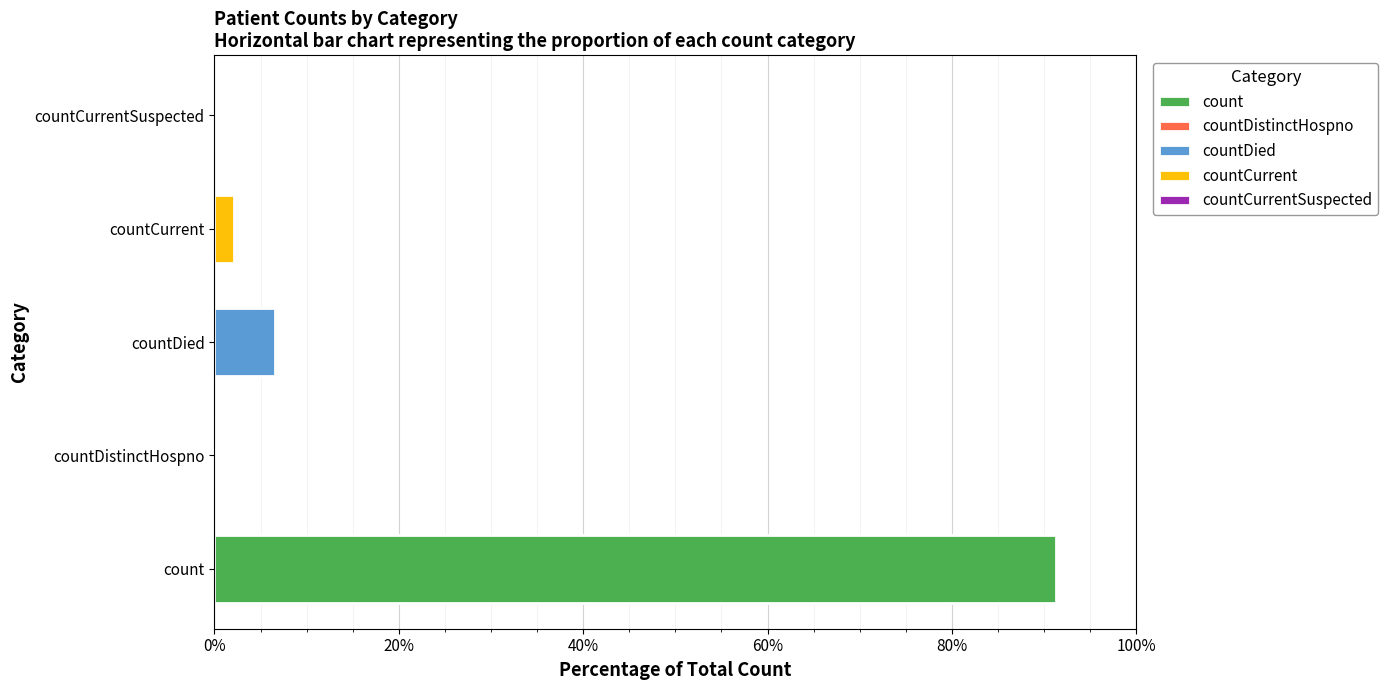

Between countCurrentSuspected and countDied, which is larger?

countDied